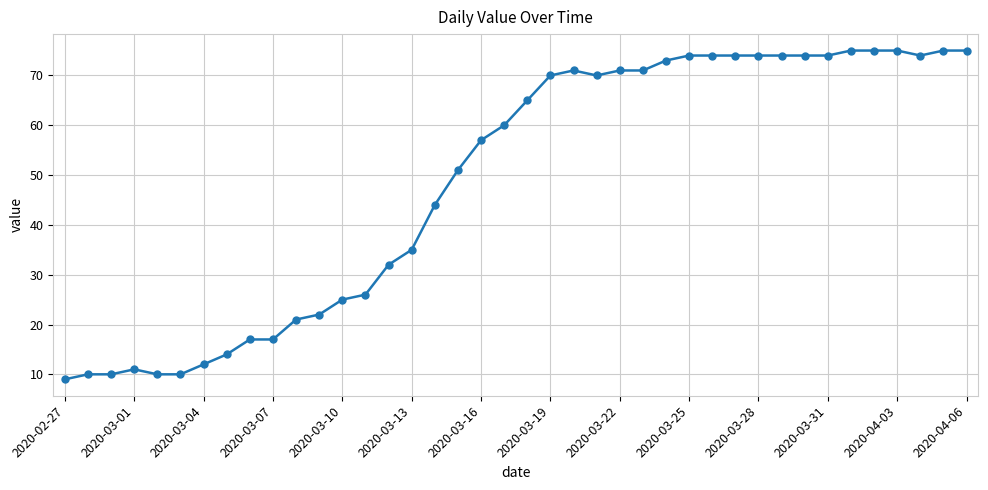

What is the average value?

49